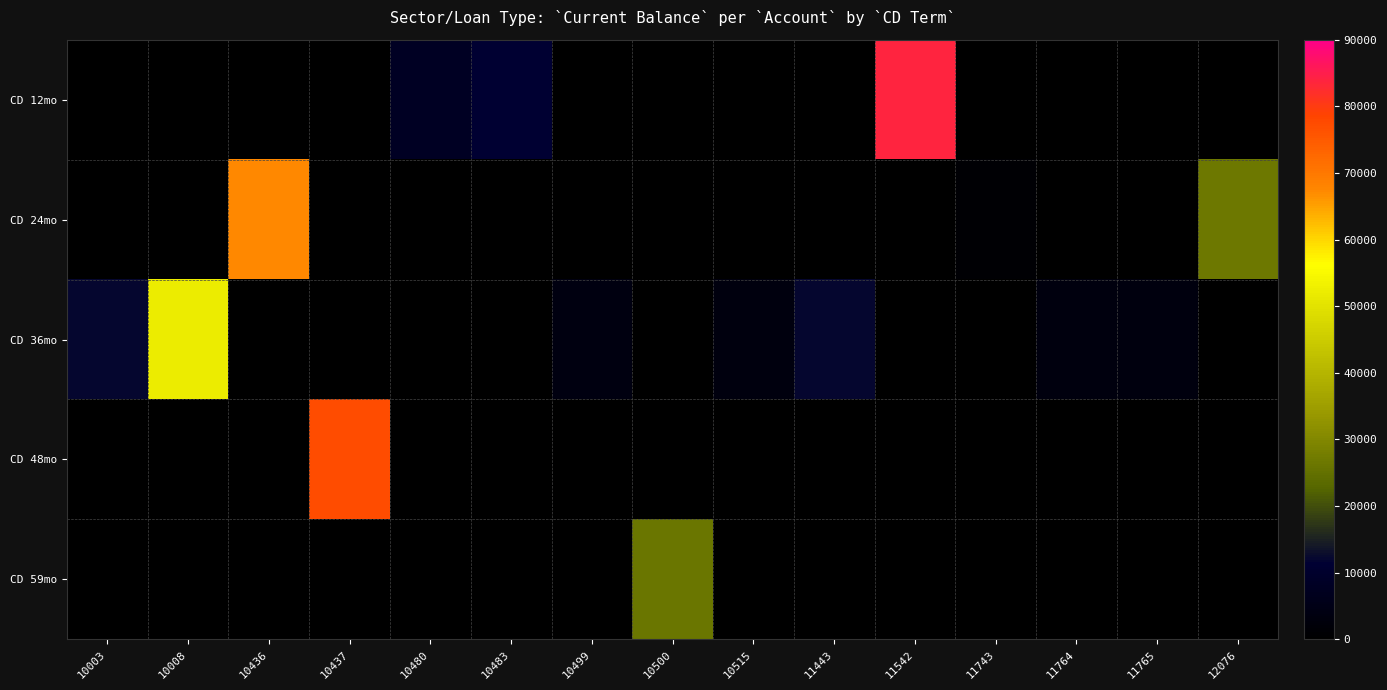

What is the difference between the highest and lowest values at 10500?

26125.2